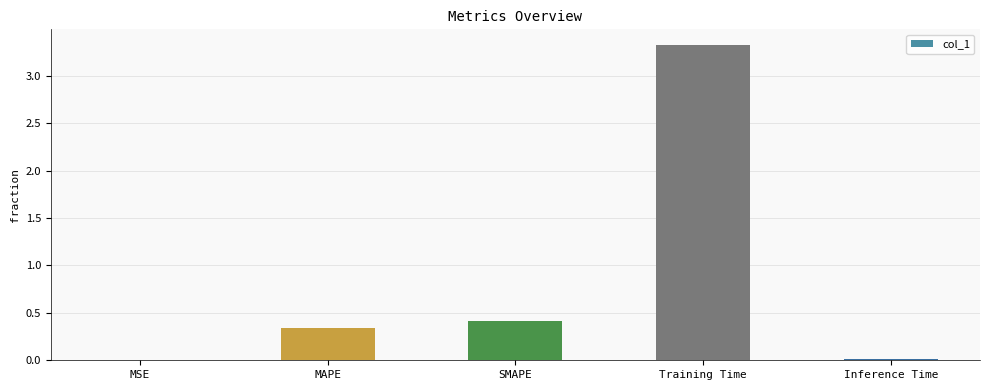

At which label is the value closest to 1?

SMAPE